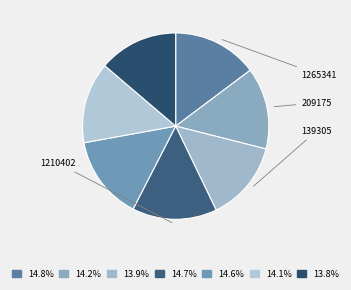

To the nearest percent, what is the average slice percentage?

14%